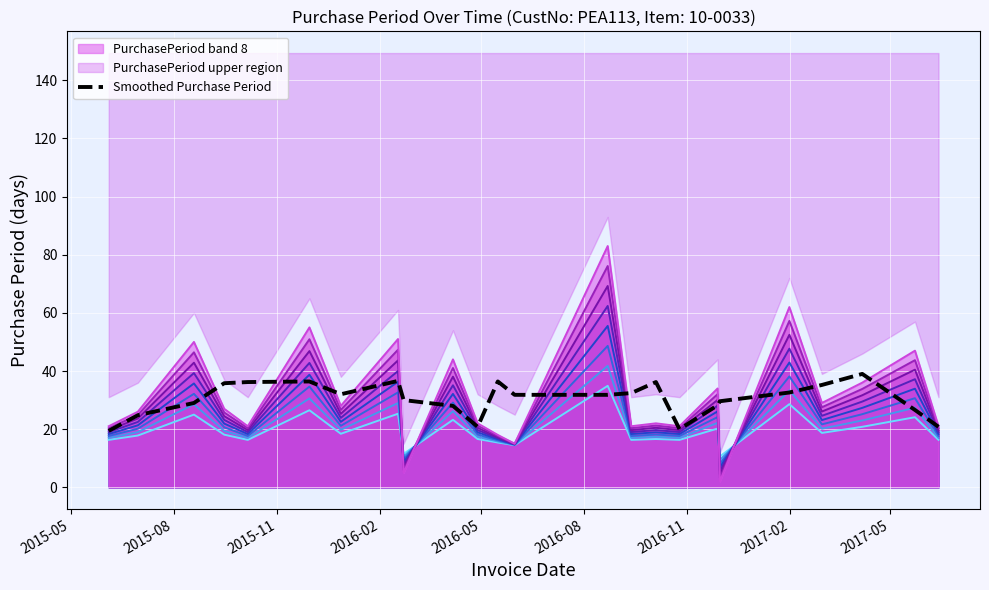

What is the sum of all values?

729.6